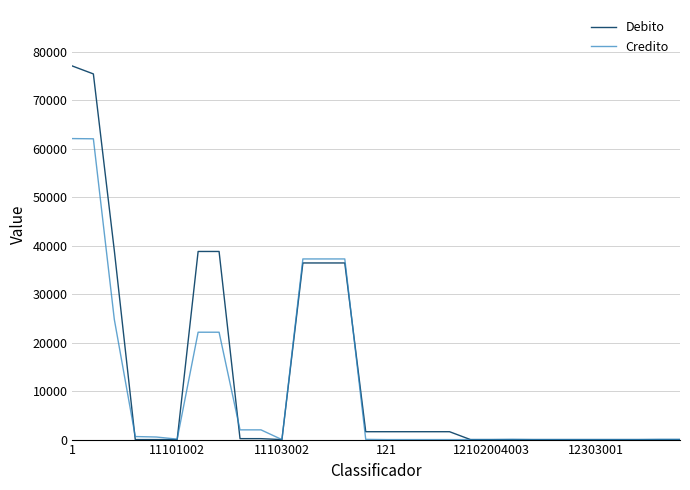

What is the greatest value displayed?

77069.5